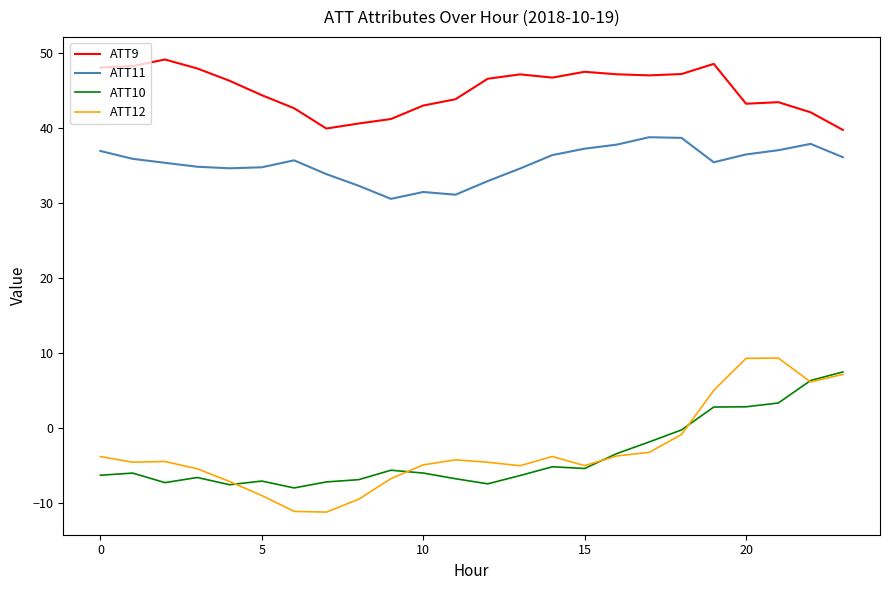

What is the difference between the maximum and minimum values in the ATT11 series?

8.2